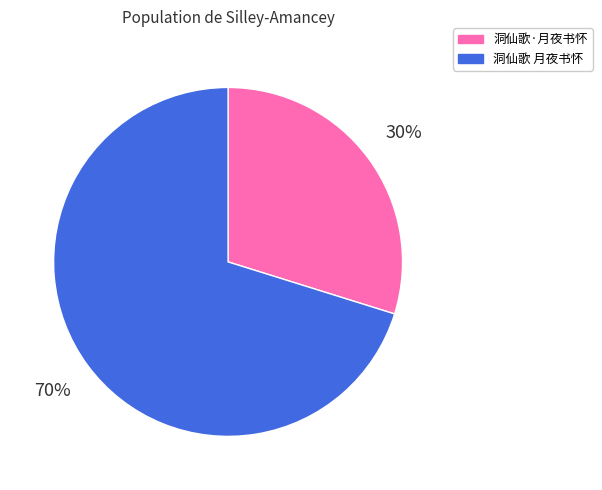

The 洞仙歌 月夜书怀 slice represents 65% of the pie. True or false?

False